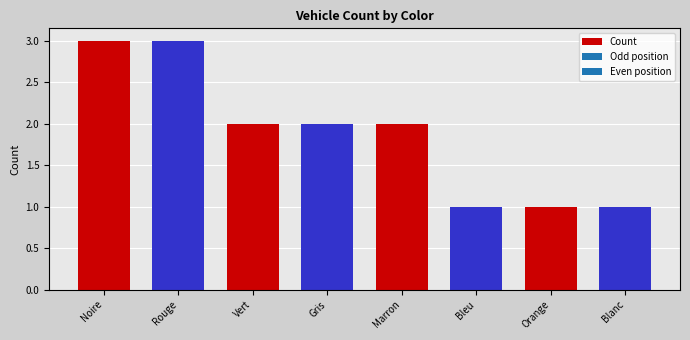

How many data points does each series have?

8